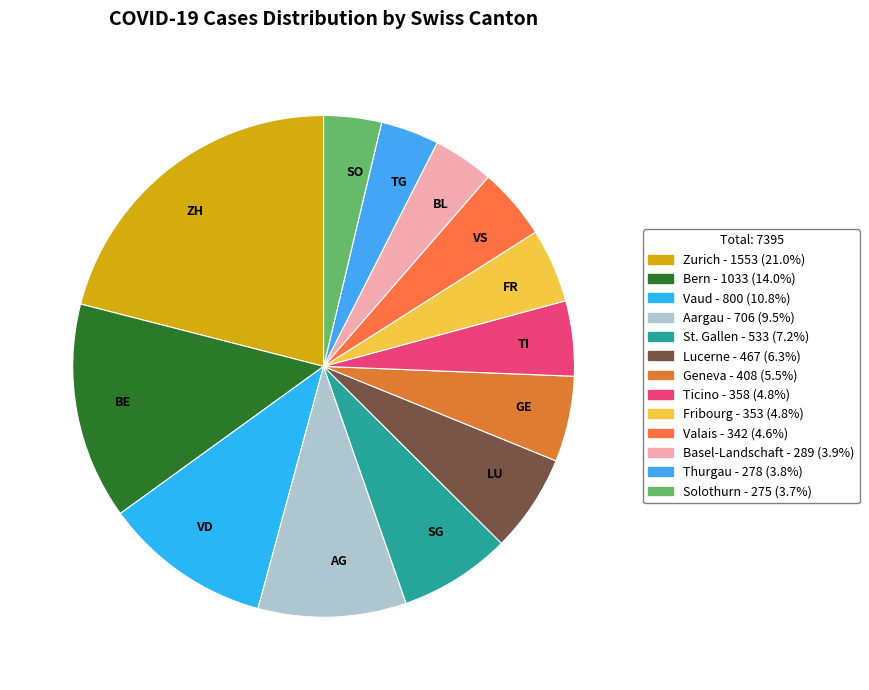

Is there a majority slice in this chart?

No